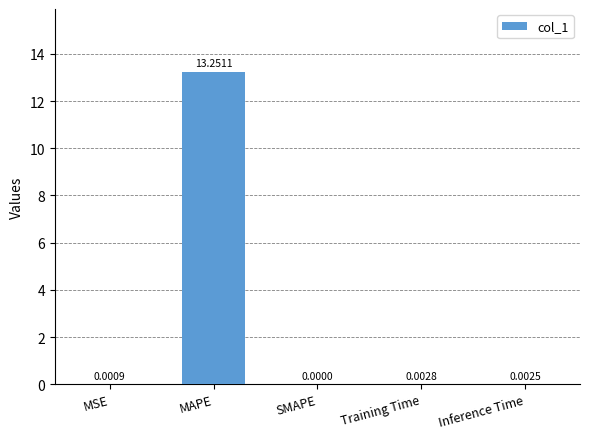

Are the bars horizontal?

No